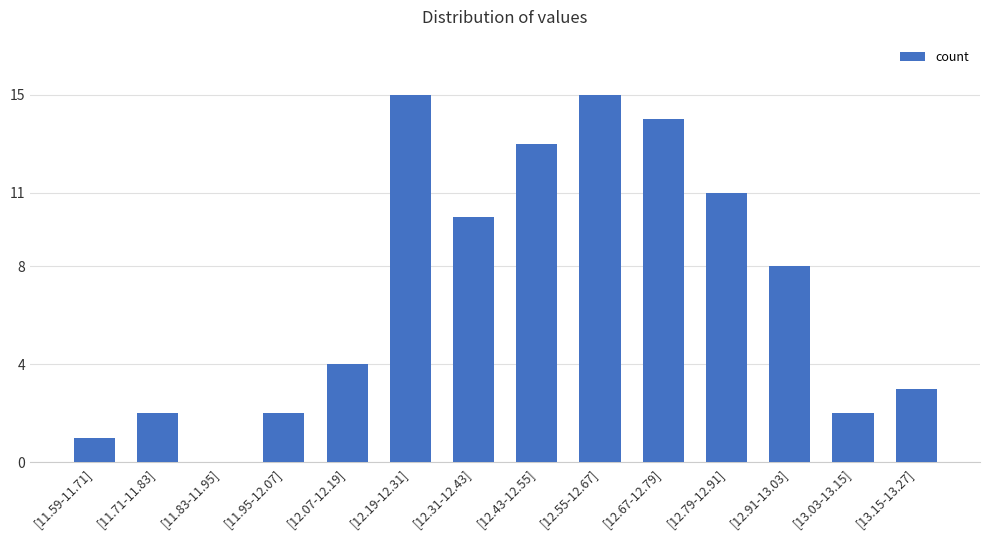

What is the maximum value shown in the chart?

15